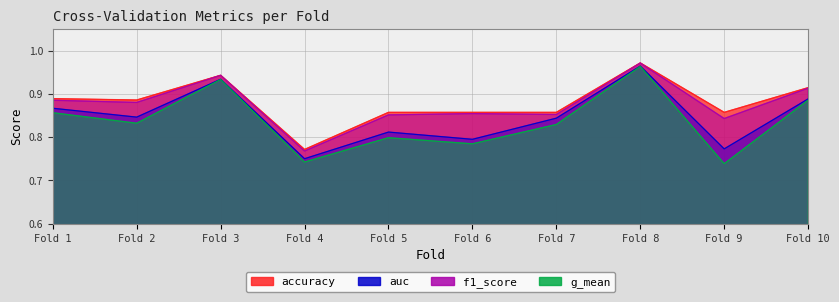

Reading left to right, what are all the values shown in this chart?

accuracy: 0.9	0.9	0.9	0.8	0.9	0.9	0.9	1.0	0.9	0.9
auc: 0.9	0.8	0.9	0.8	0.8	0.8	0.8	1.0	0.8	0.9
f1_score: 0.9	0.9	0.9	0.8	0.9	0.9	0.9	1.0	0.8	0.9
g_mean: 0.9	0.8	0.9	0.7	0.8	0.8	0.8	1.0	0.7	0.9